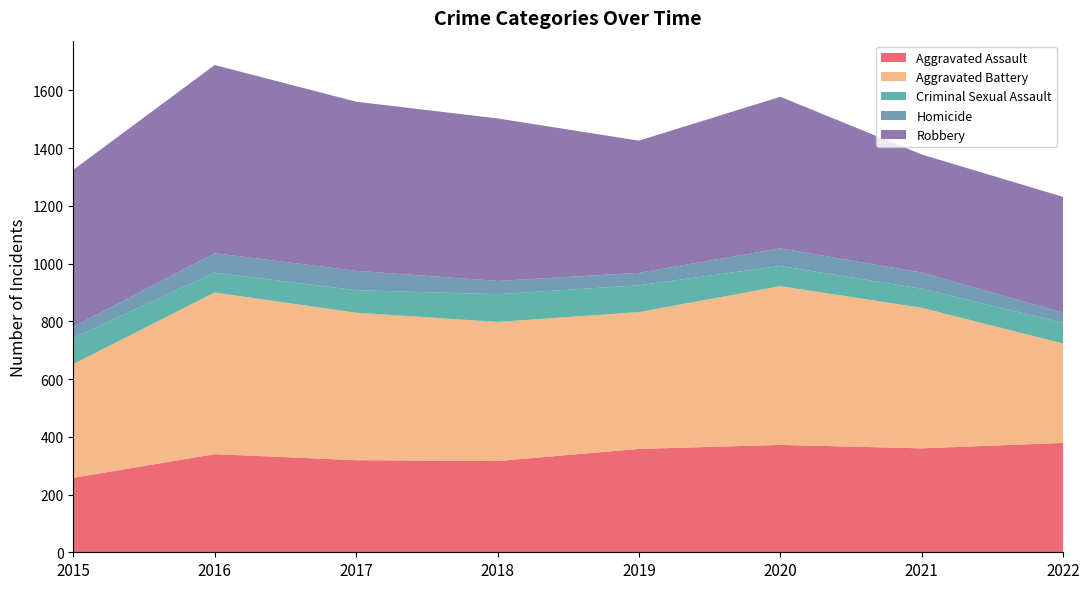

Reading left to right, list all the values displayed in this chart.

Aggravated Assault: 258	340	319	316	358	372	360	379
Aggravated Battery: 394	560	511	482	474	550	487	344
Criminal Sexual Assault: 90	69	78	96	93	70	66	72
Homicide: 39	67	67	46	43	61	56	35
Robbery: 544	652	586	563	458	525	409	401